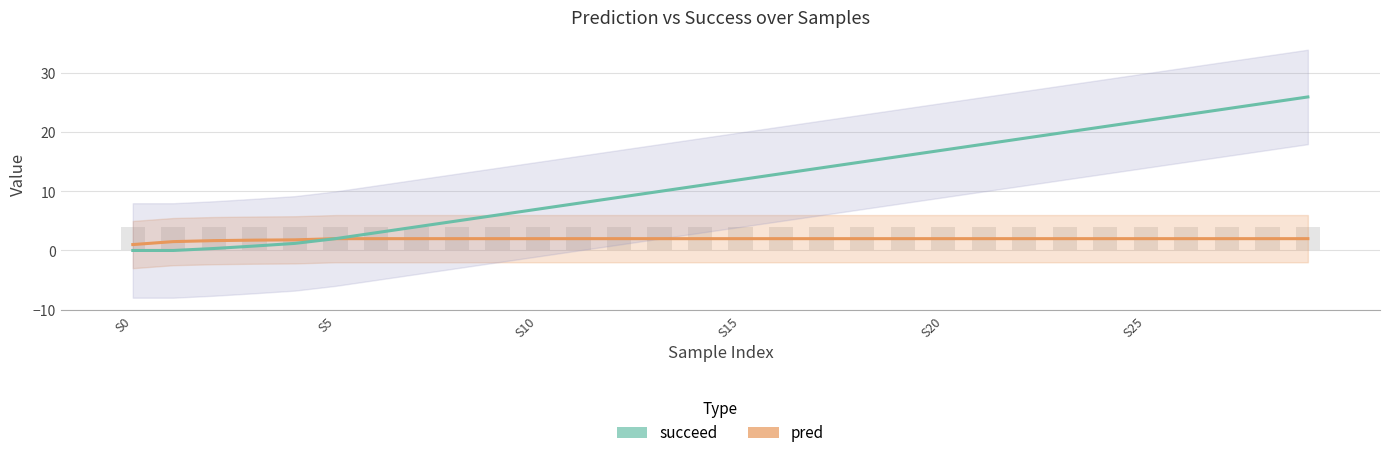

Which has a higher value, S10 or 20?

20